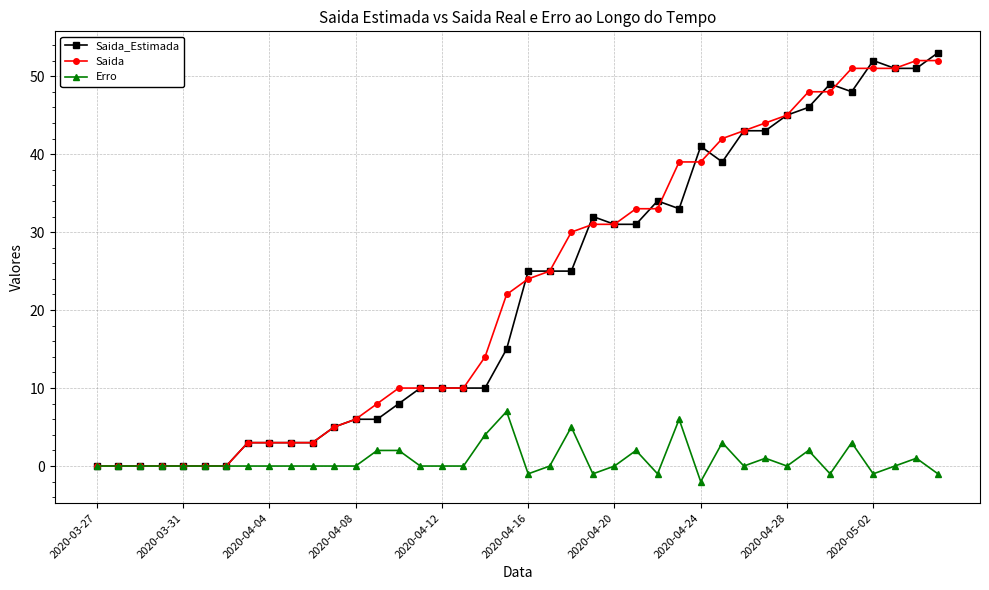

What is the maximum value for Saida_Estimada?

53